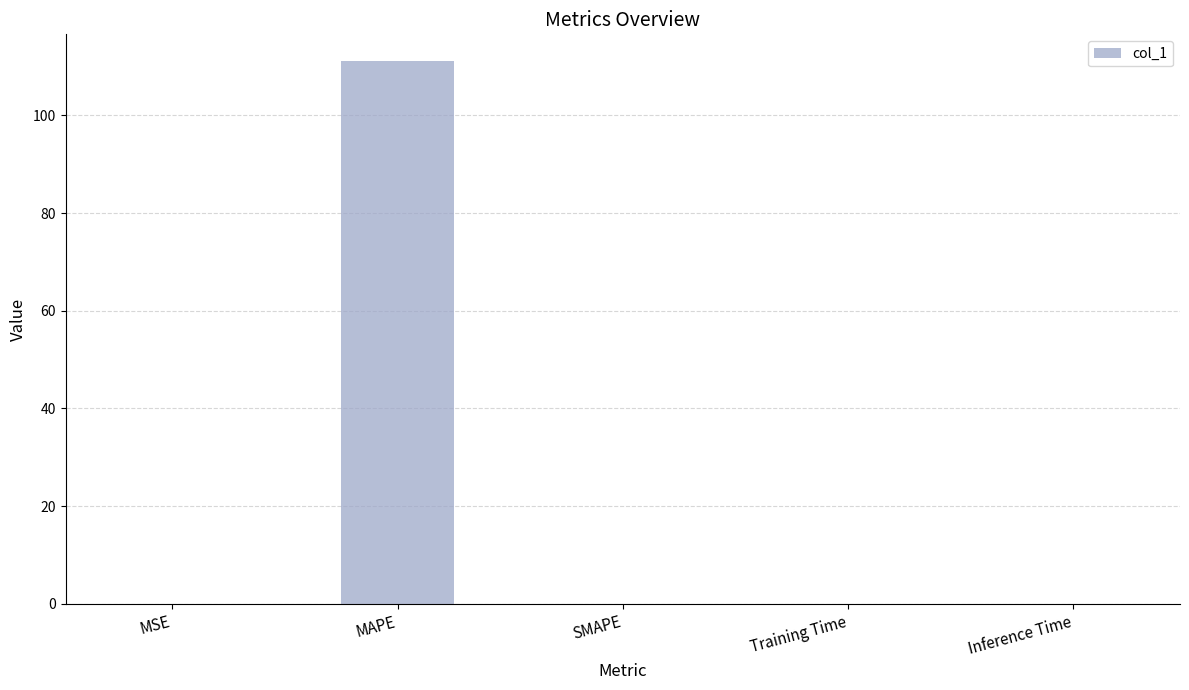

Is it true that the value at MSE is 0.0?

True